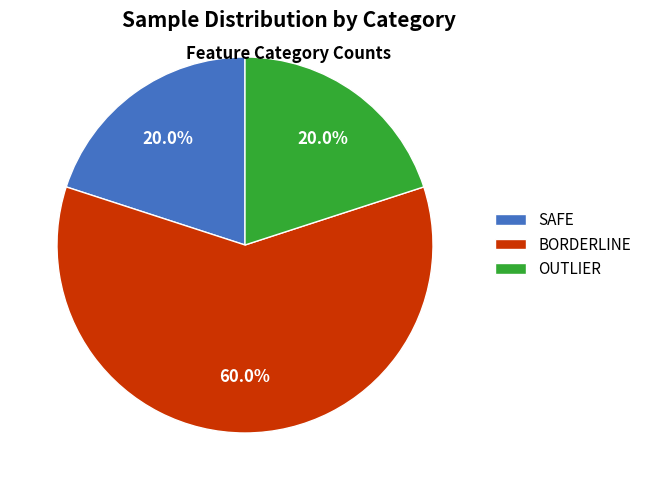

What is the ratio of the value at BORDERLINE to the value at OUTLIER?

3.0